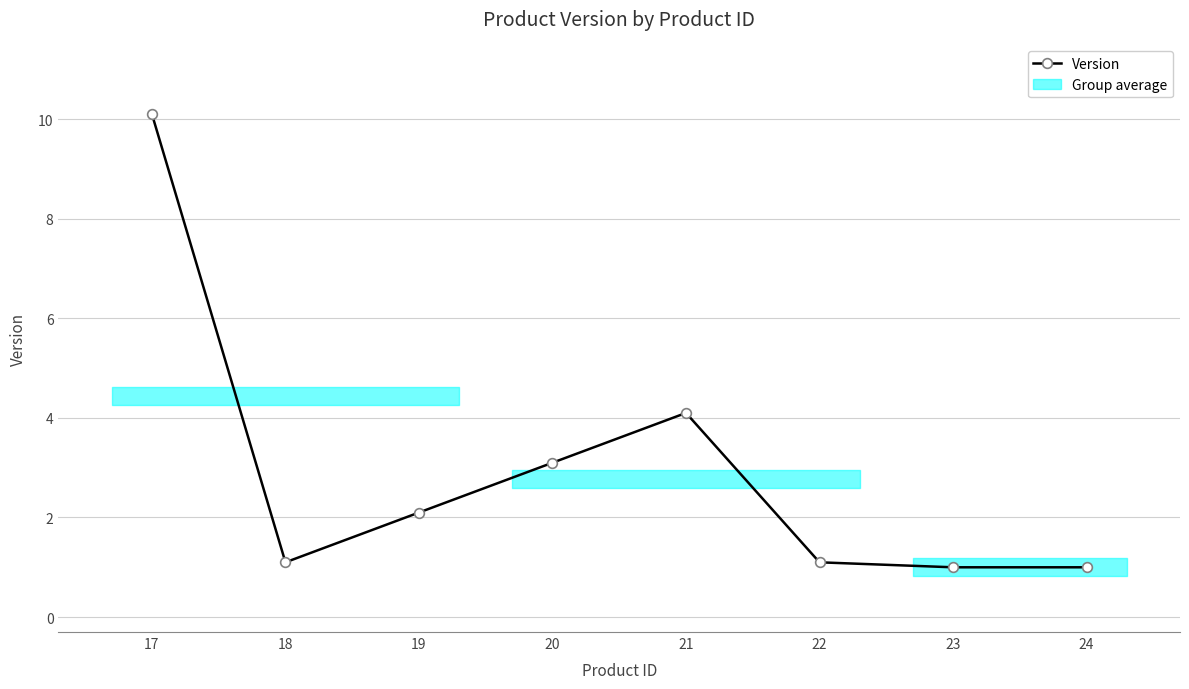

How many points are lower than both their immediate neighbors (excluding endpoints)?

1